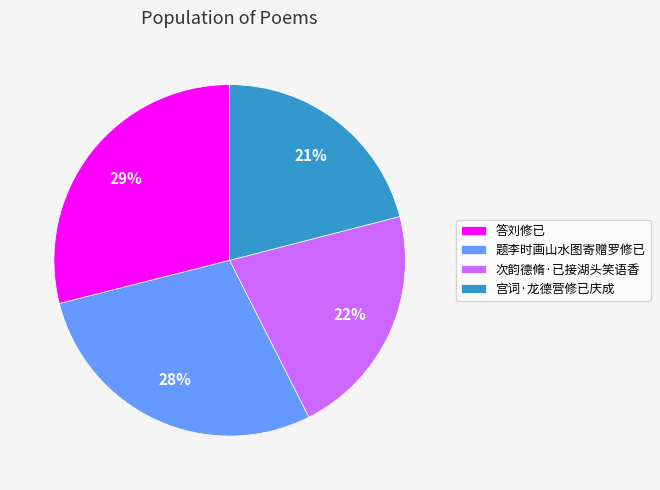

The 题李时画山水图寄赠罗修已 slice represents 28% of the pie. True or false?

True